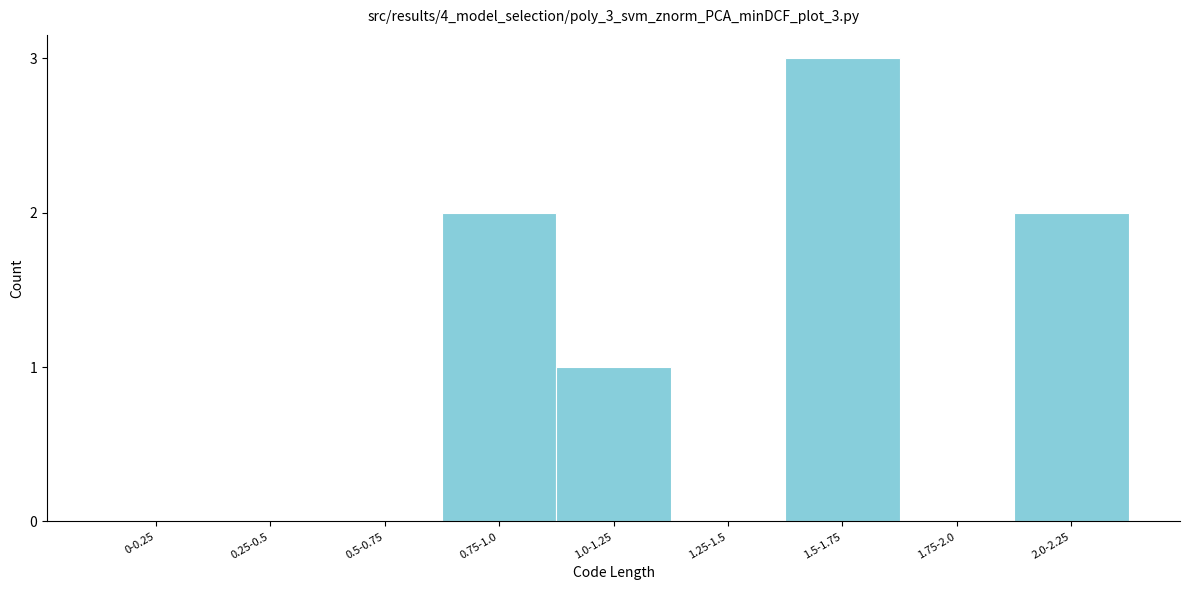

Reading left to right, extract all data points from this chart.

0-0.25=0	0.25-0.5=0	0.5-0.75=0	0.75-1.0=2	1.0-1.25=1	1.25-1.5=0	1.5-1.75=3	1.75-2.0=0	2.0-2.25=2